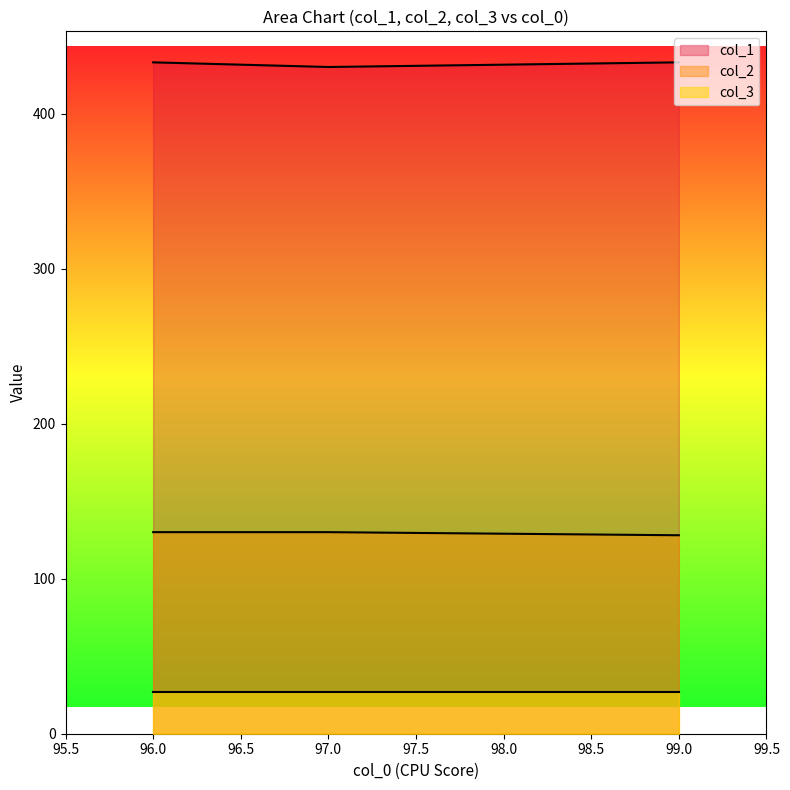

Does the chart display data point markers on the line(s)?

No